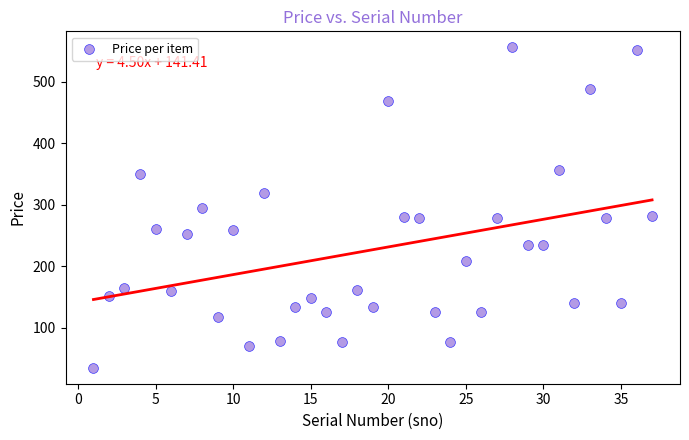

What is the range of X values (max minus min)?

36